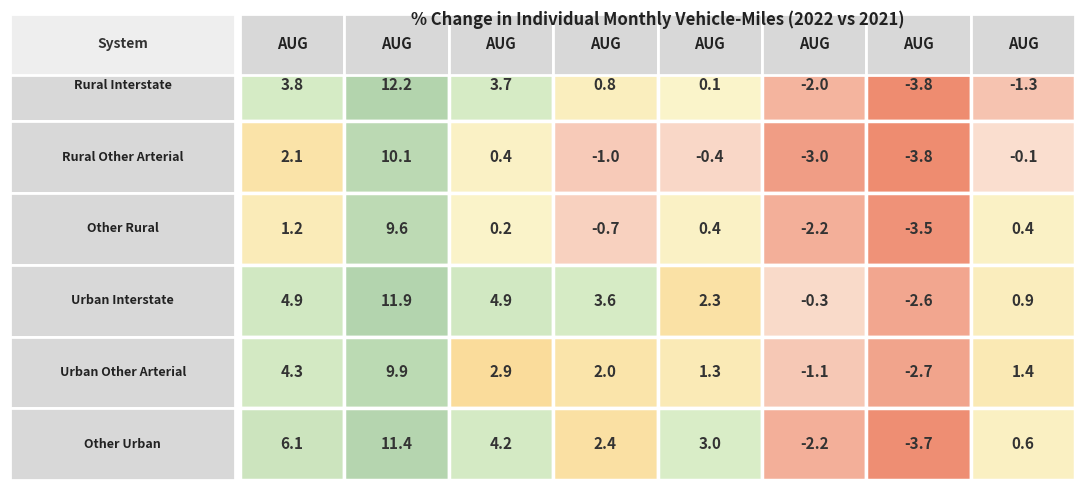

True or false: Rural Interstate has a value of 0.1 at 4.

True